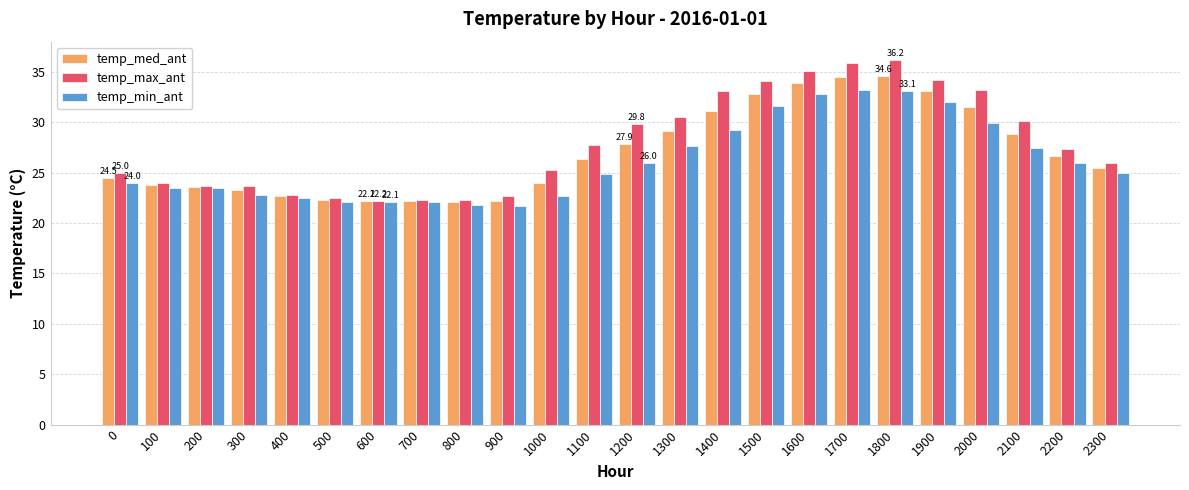

How many data points in temp_max_ant are less than 27?

12